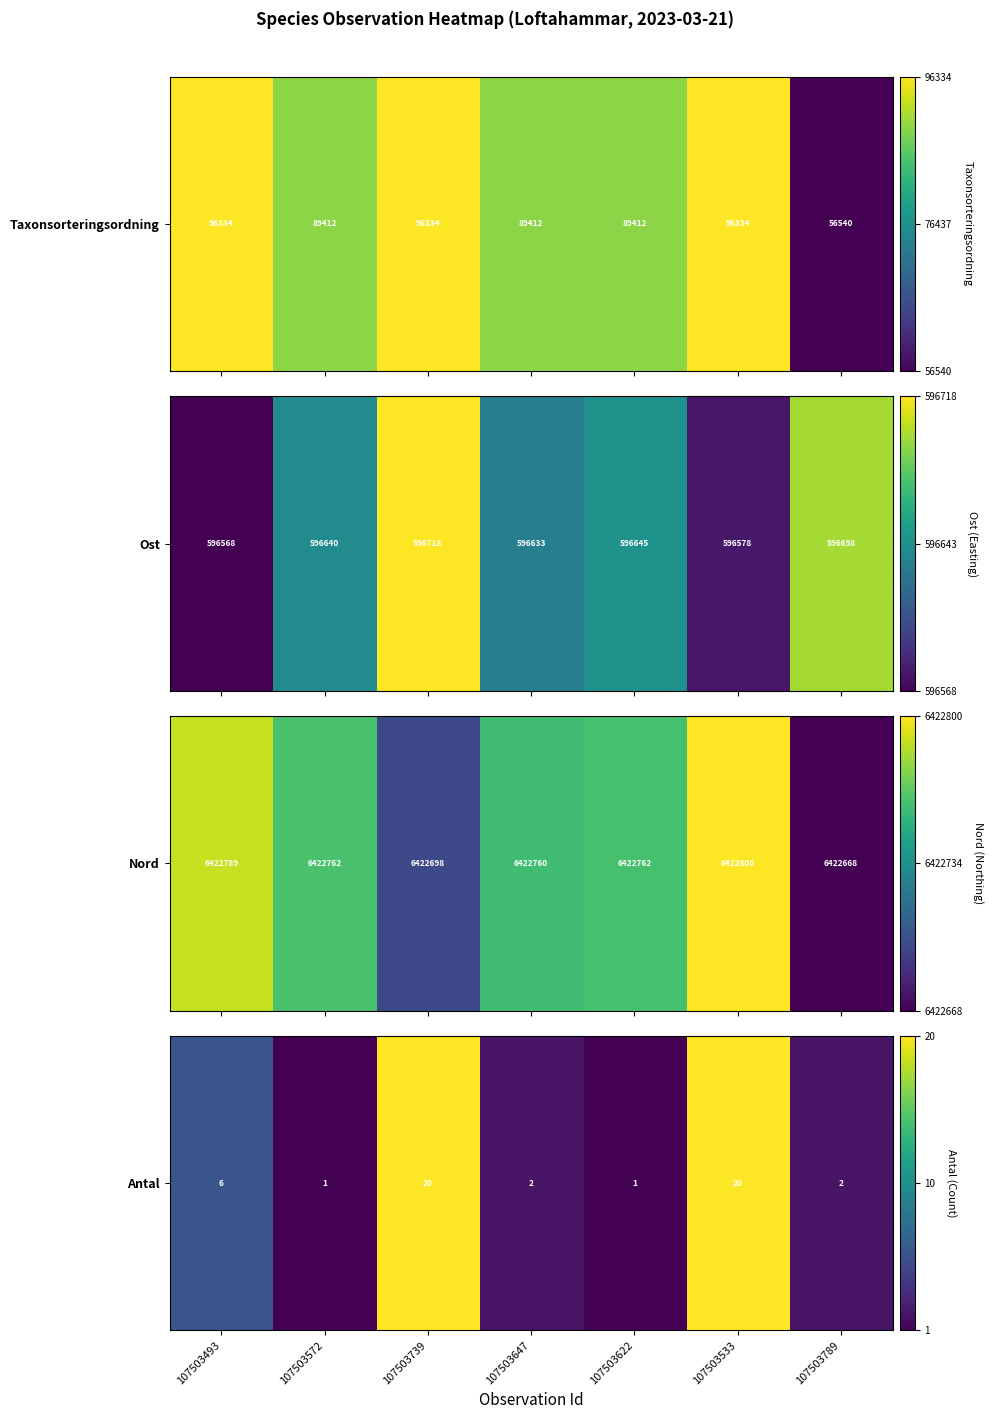

Is it true that the value at 107503493 is 6?

True